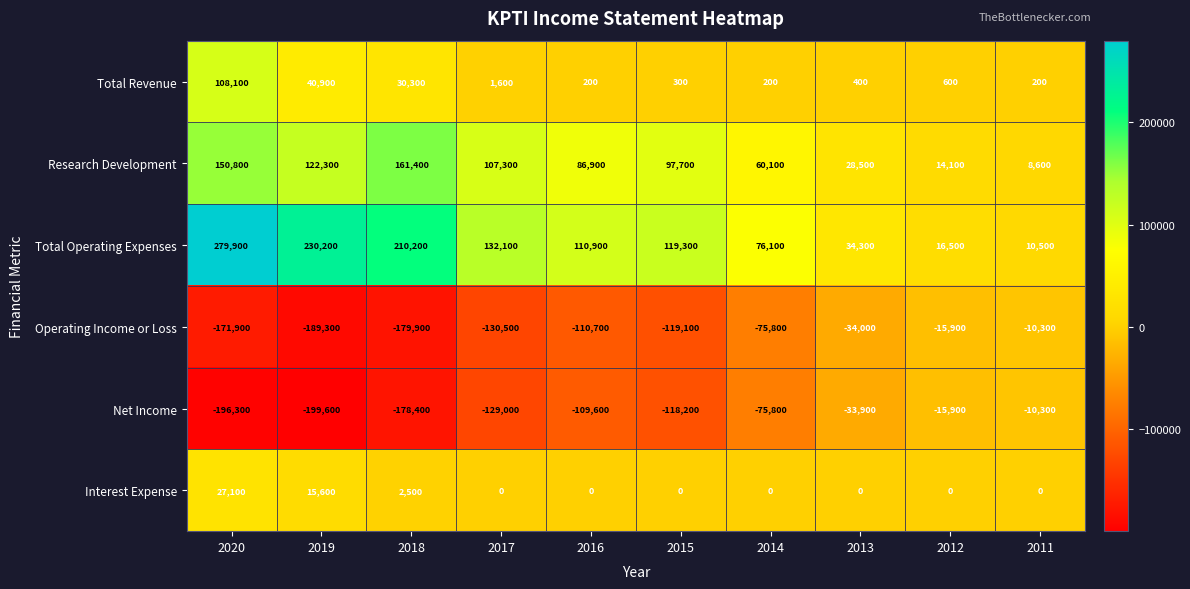

Which series has the largest total across all categories?

Total Operating Expenses